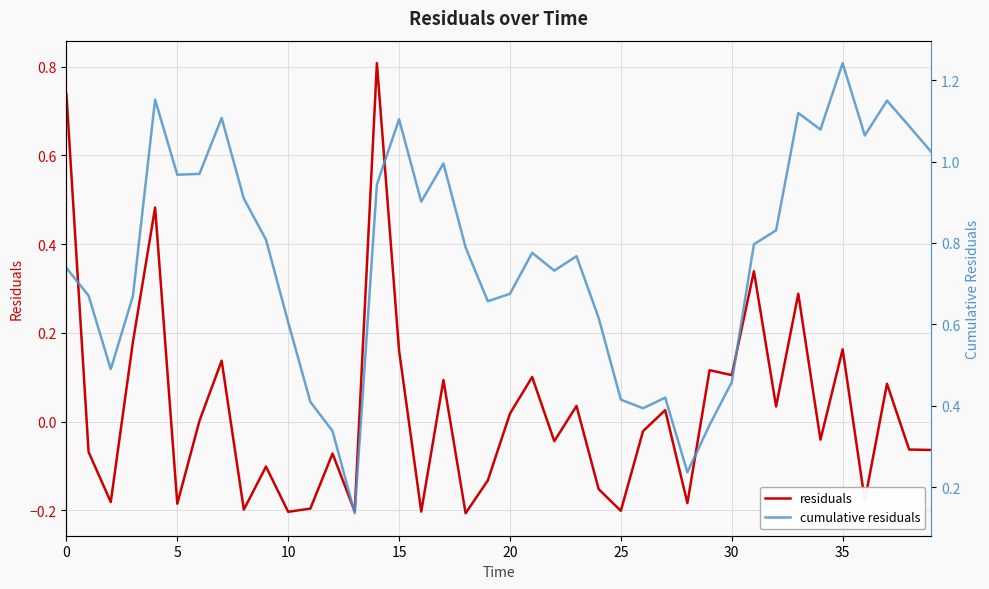

Rank the series by their average value, from highest to lowest.

cumulative residuals, residuals